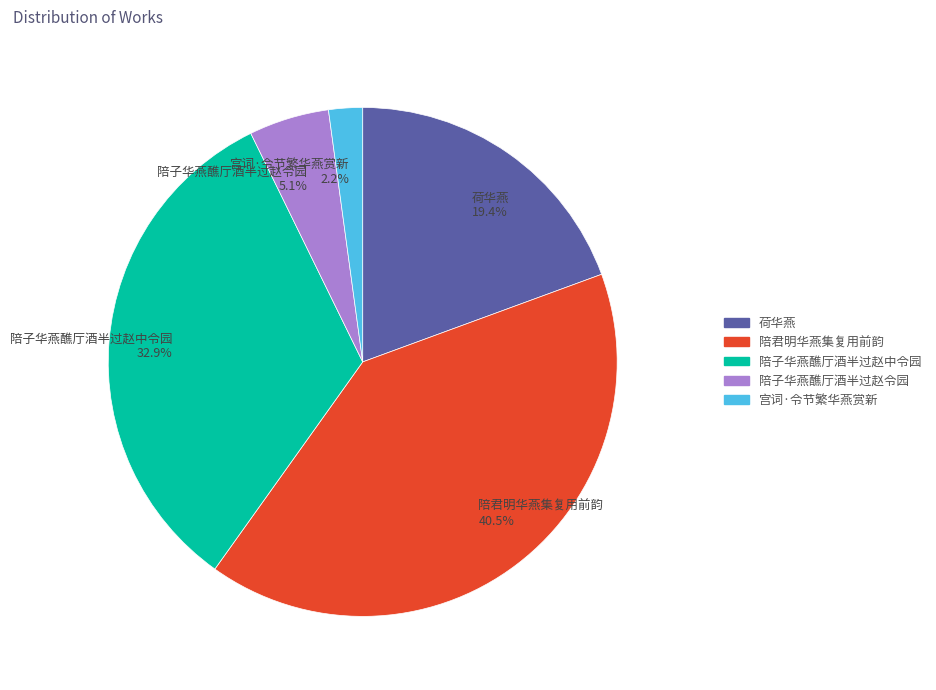

Is there any slice that represents more than half of the pie?

No